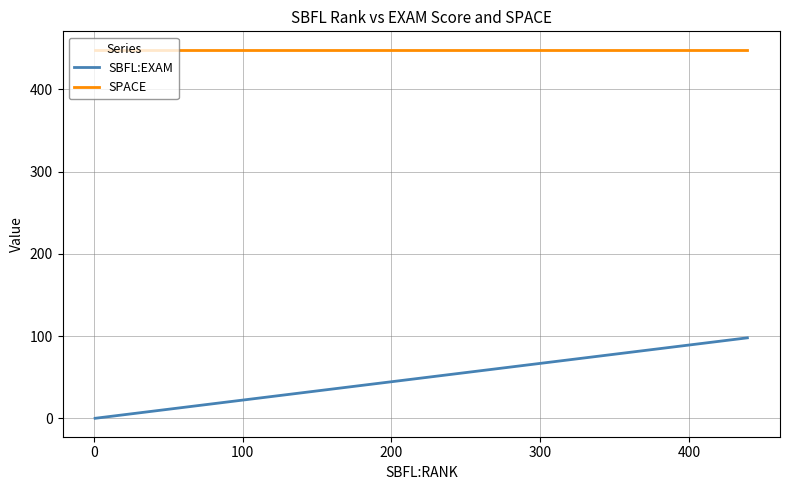

What is the highest value of the SBFL:EXAM series?

98.0